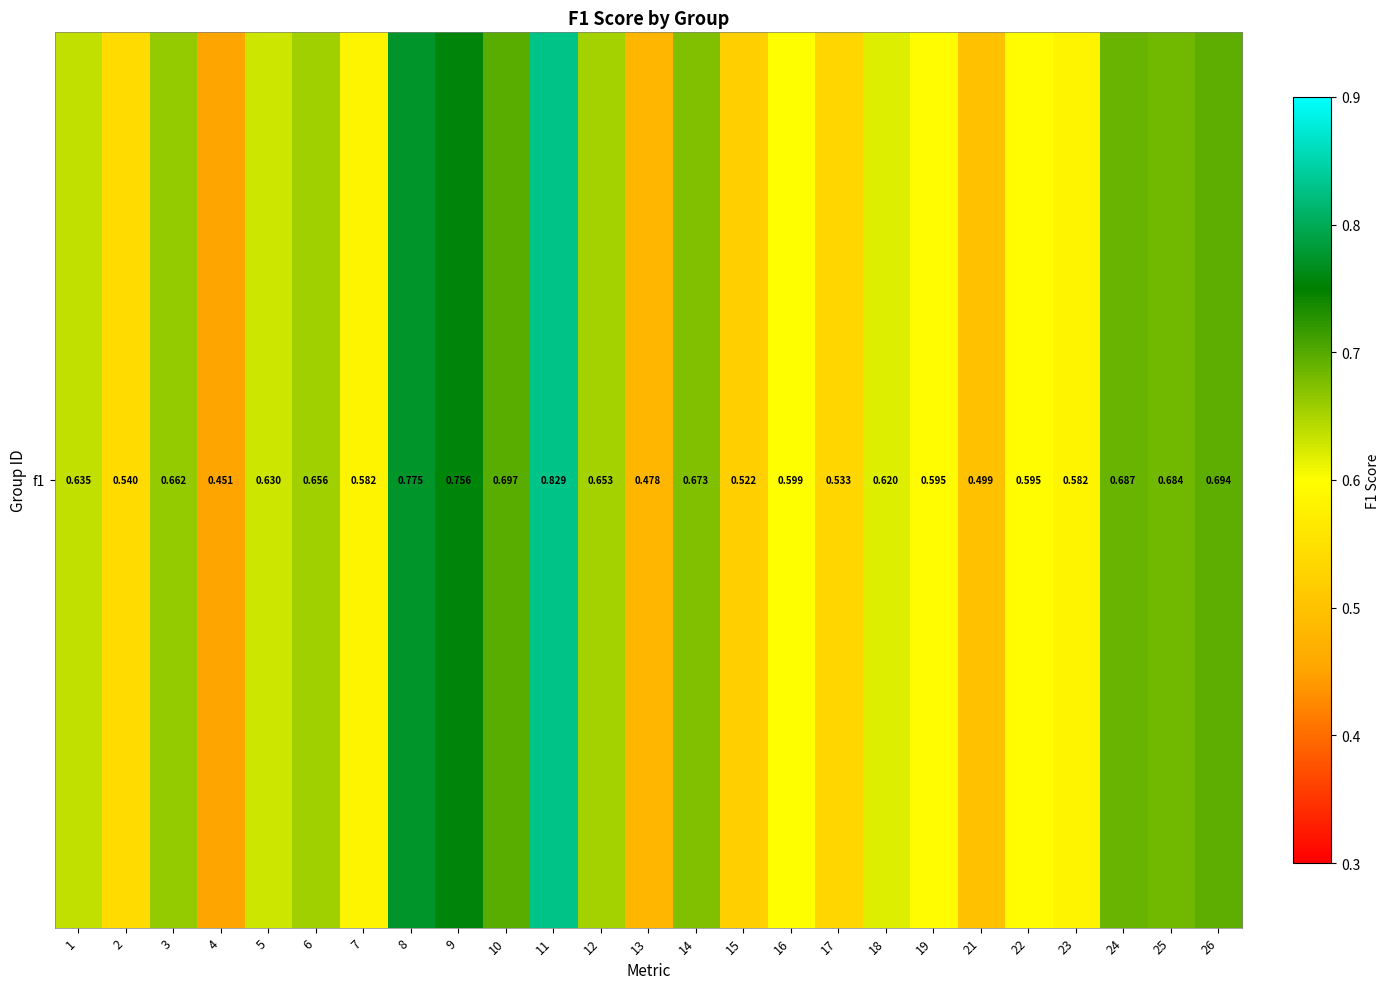

List the labels in order of value, largest first.

11, 8, 9, 10, 26, 24, 25, 14, 3, 6, 12, 1, 5, 18, 16, 19, 22, 7, 23, 2, 17, 15, 21, 13, 4